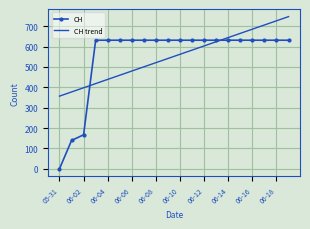

Which series has the largest range (max minus min)?

CH